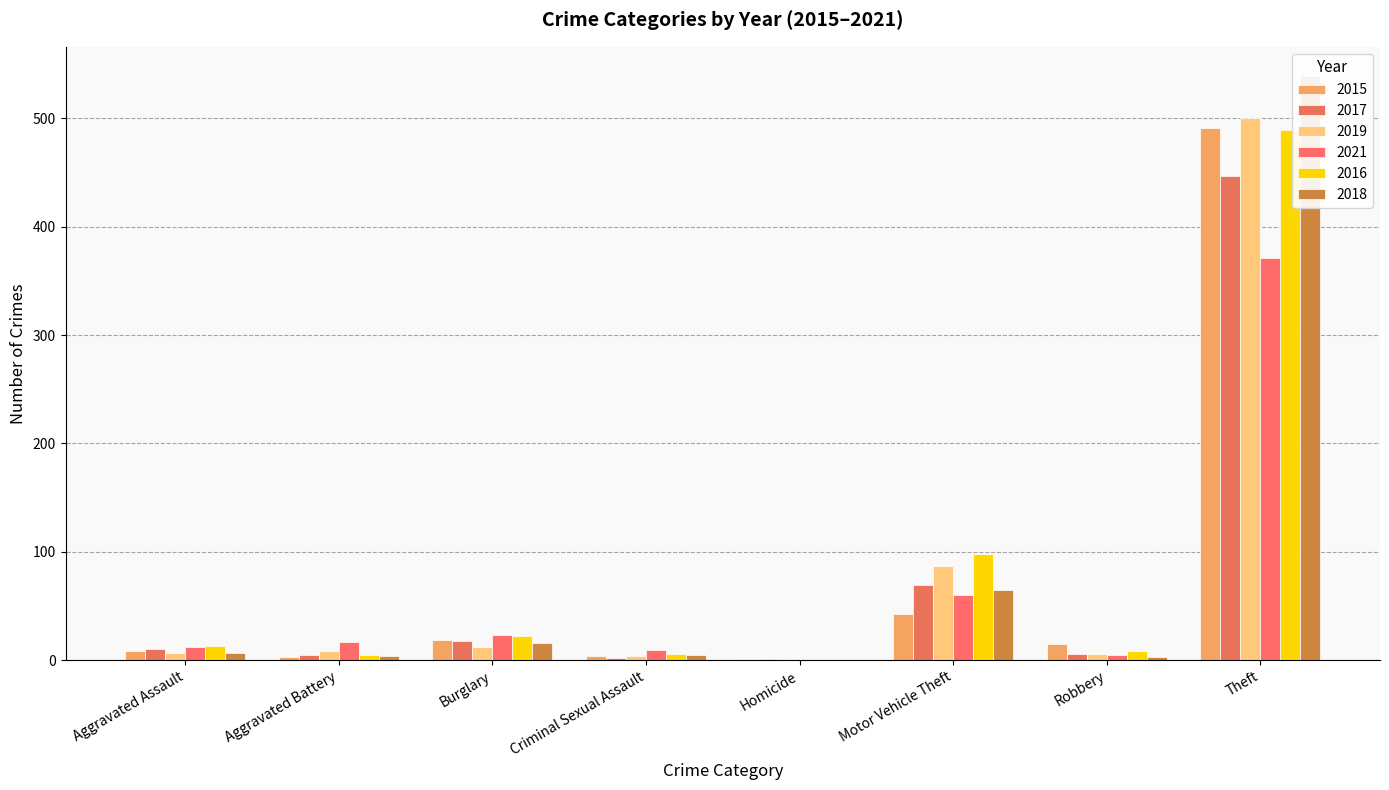

What is the label of the 8th bar from the right?

Aggravated Assault